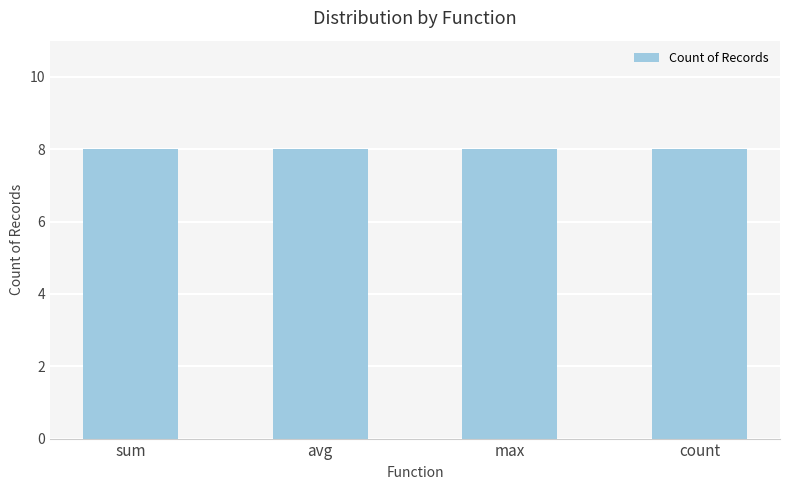

Which series has the largest range (max minus min)?

Count